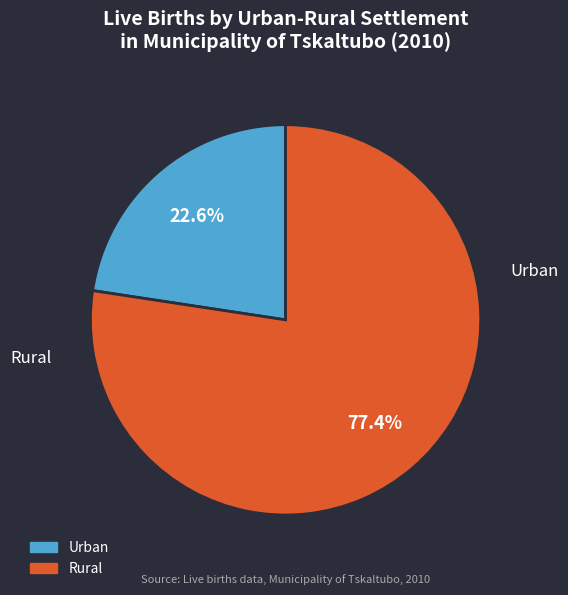

To the nearest percent, what is the average slice percentage?

50%